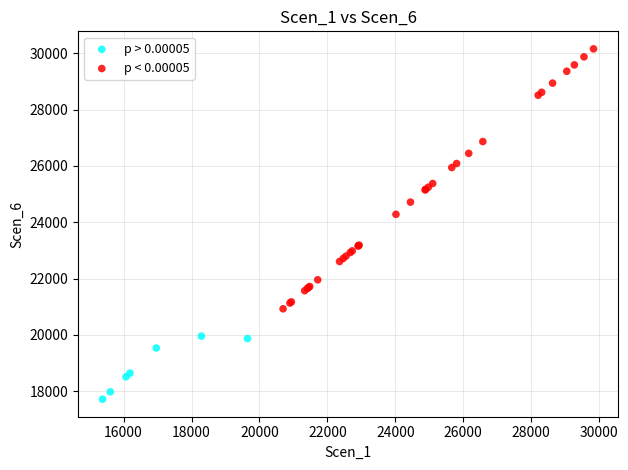

Which series has the largest Y range (max minus min)?

p < 0.00005